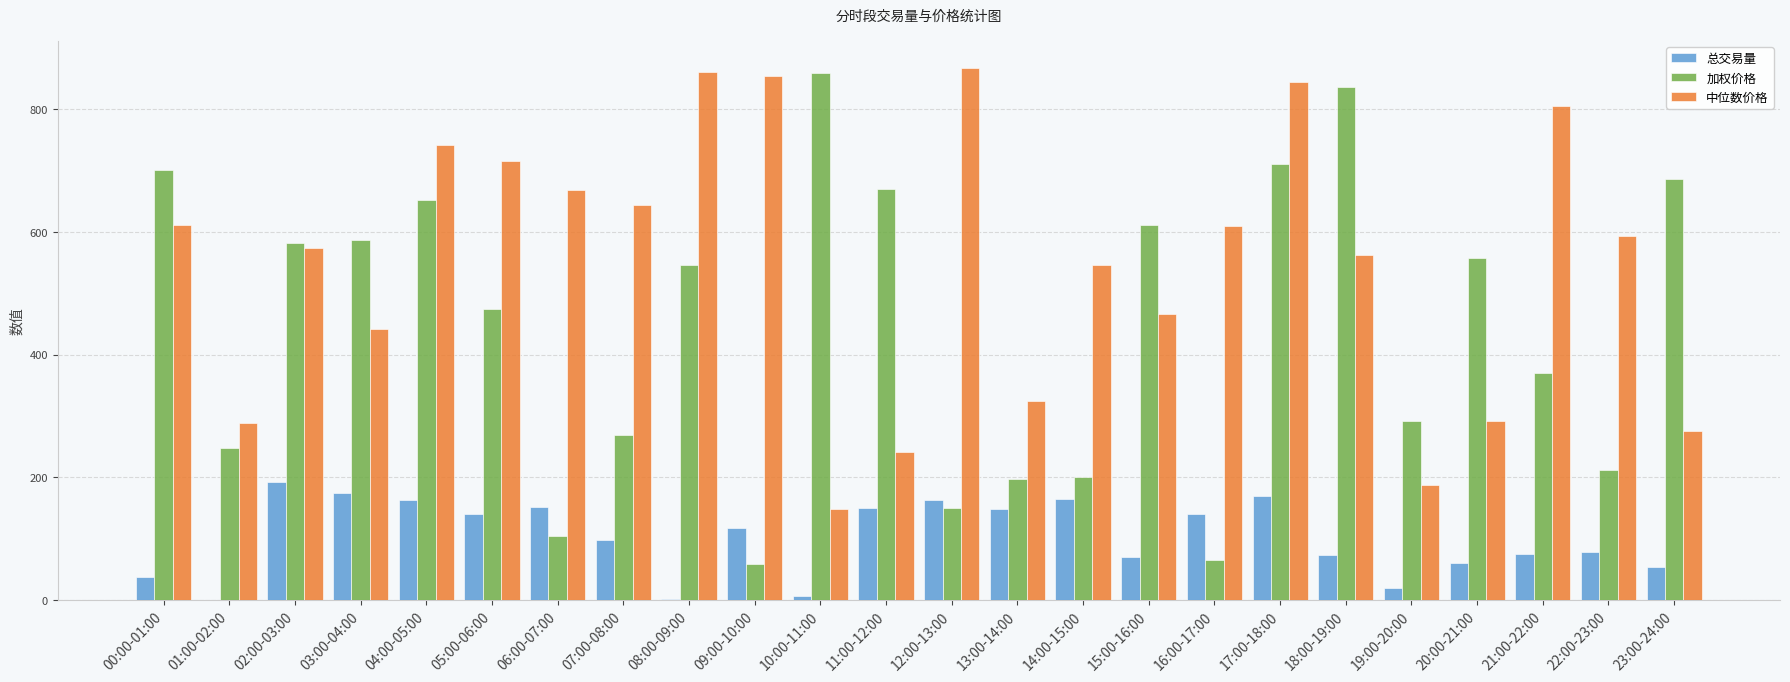

Count the number of data series in this chart.

3